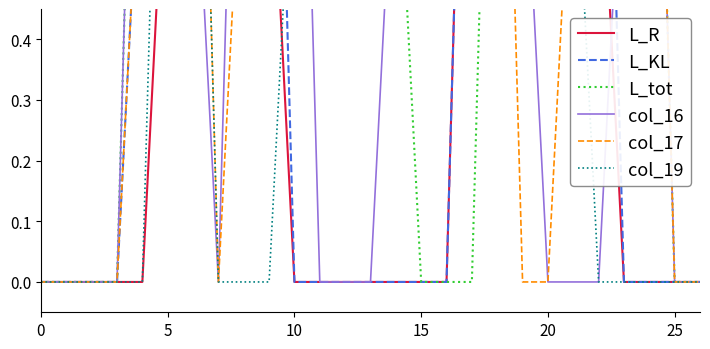

What is the maximum value shown in the chart?

2.0